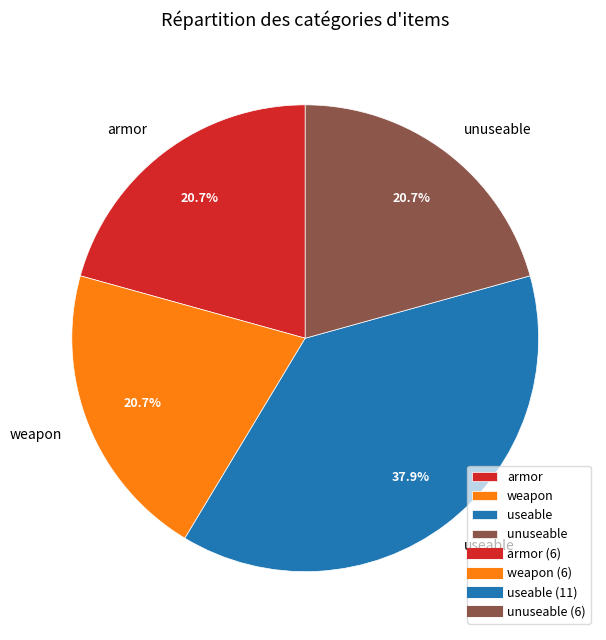

What percentage is NOT represented by unuseable?

79.3%